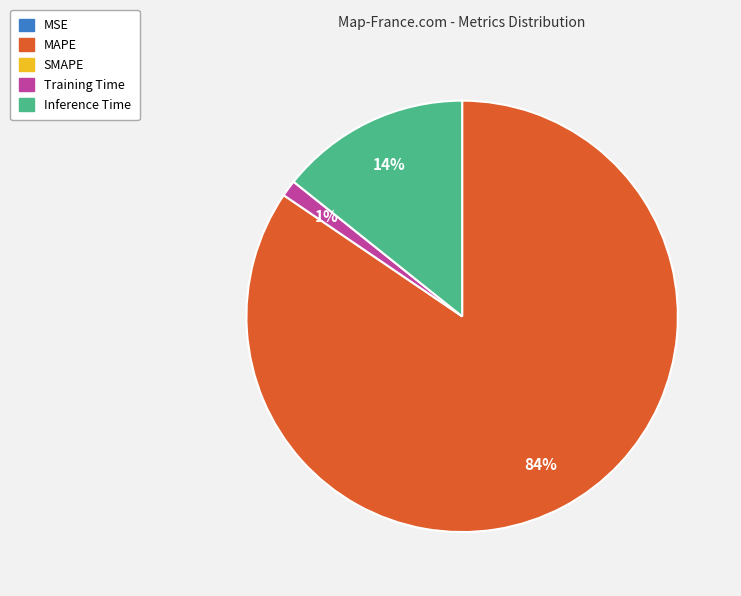

Does any single category account for the majority?

Yes